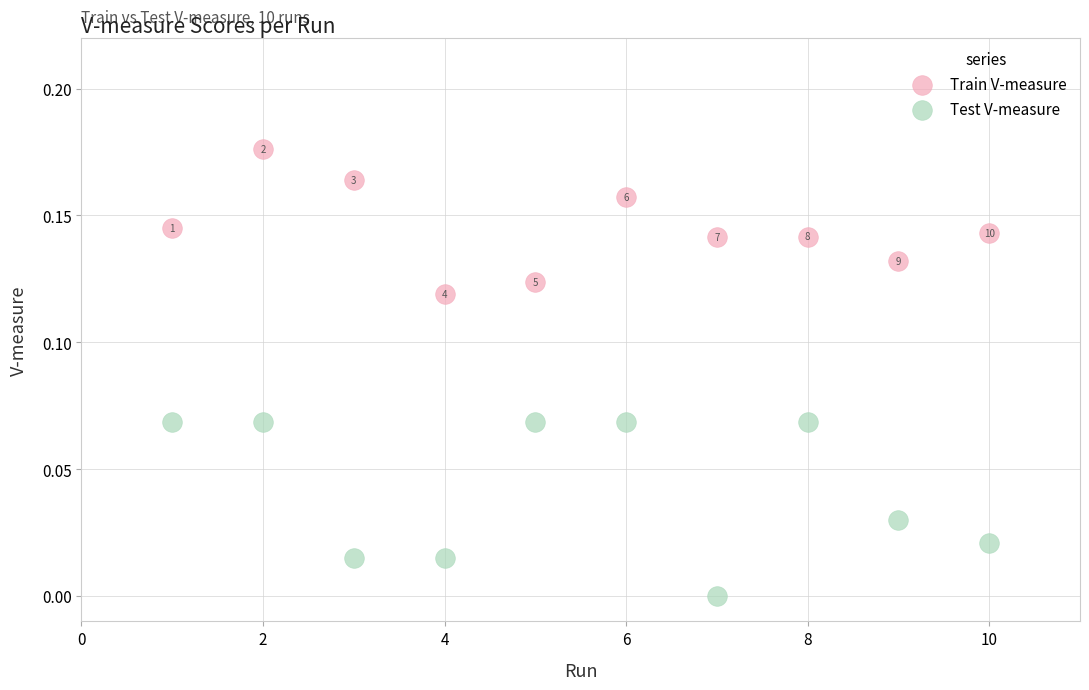

Which series contains the highest Y value?

Train V-measure